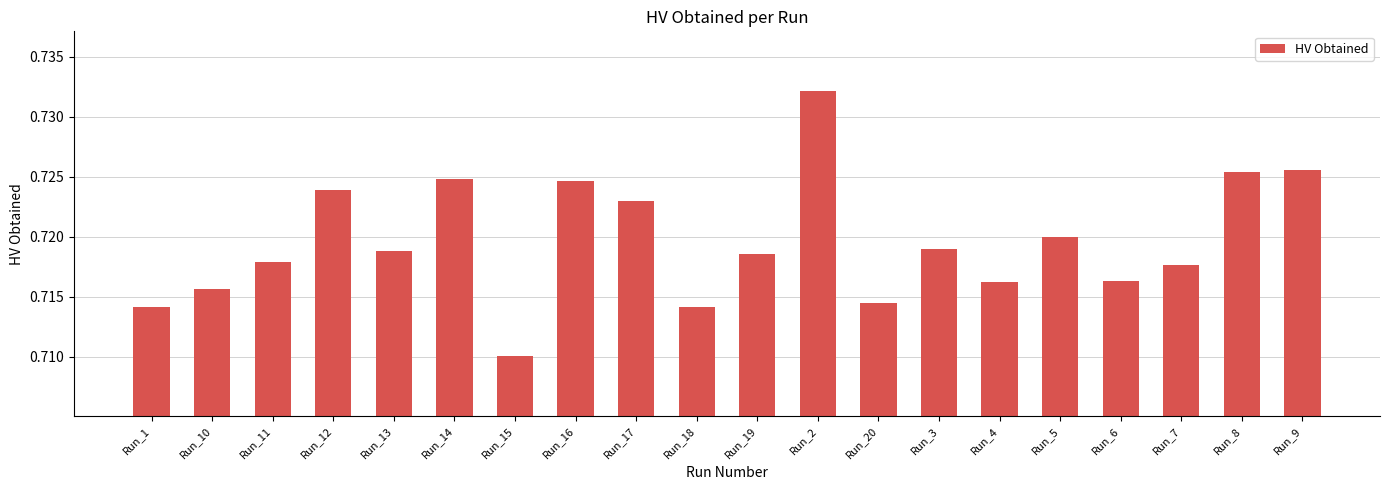

What is the sum of the values at Run_17 and Run_20?

1.4